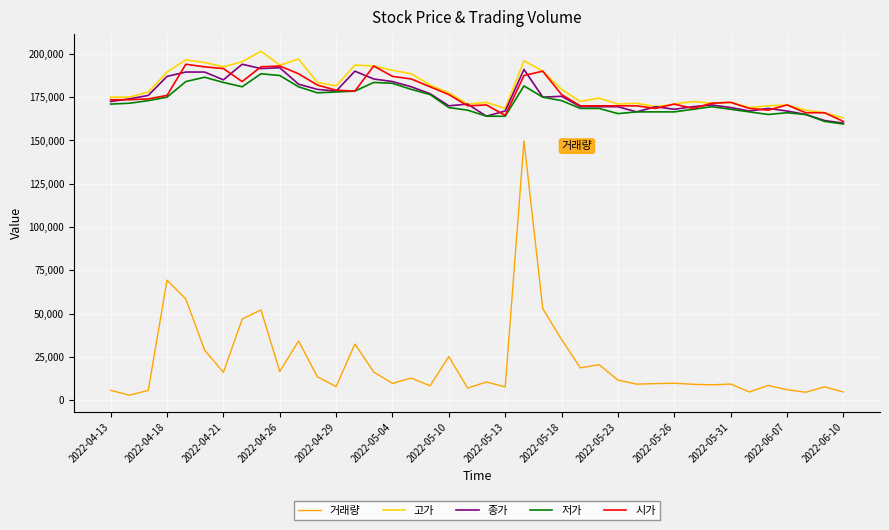

True or false: 시가 has more than 2 points higher than both neighbors.

True